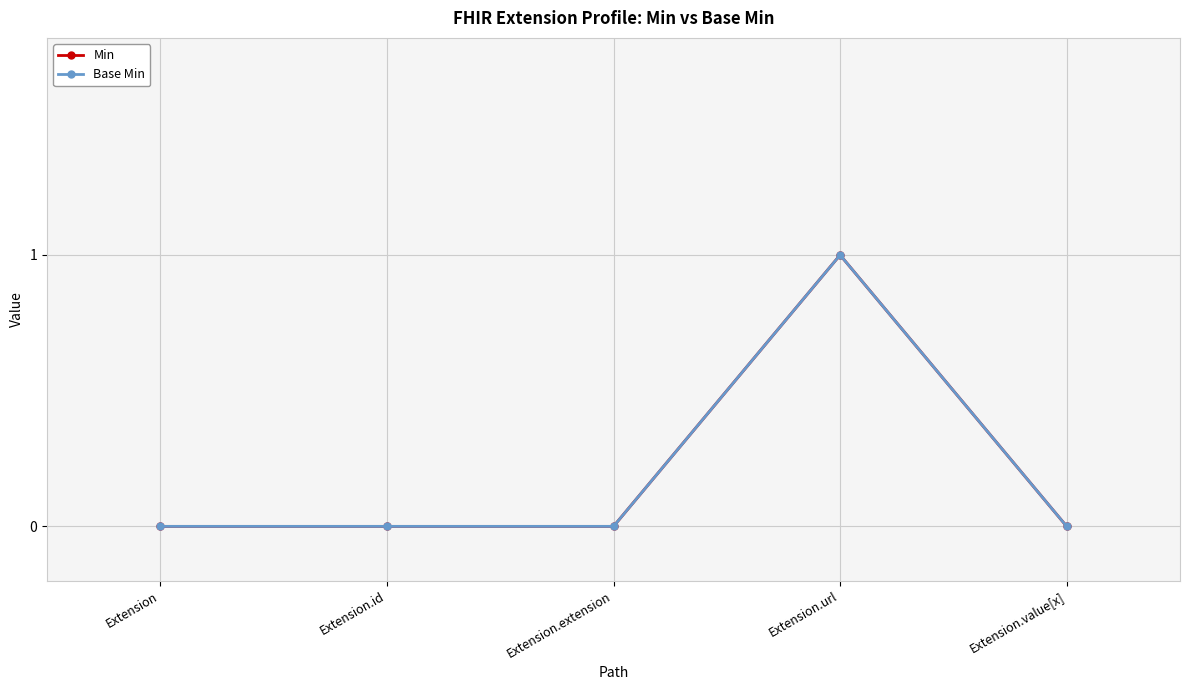

At which category is the sum across all series the highest?

Extension.url